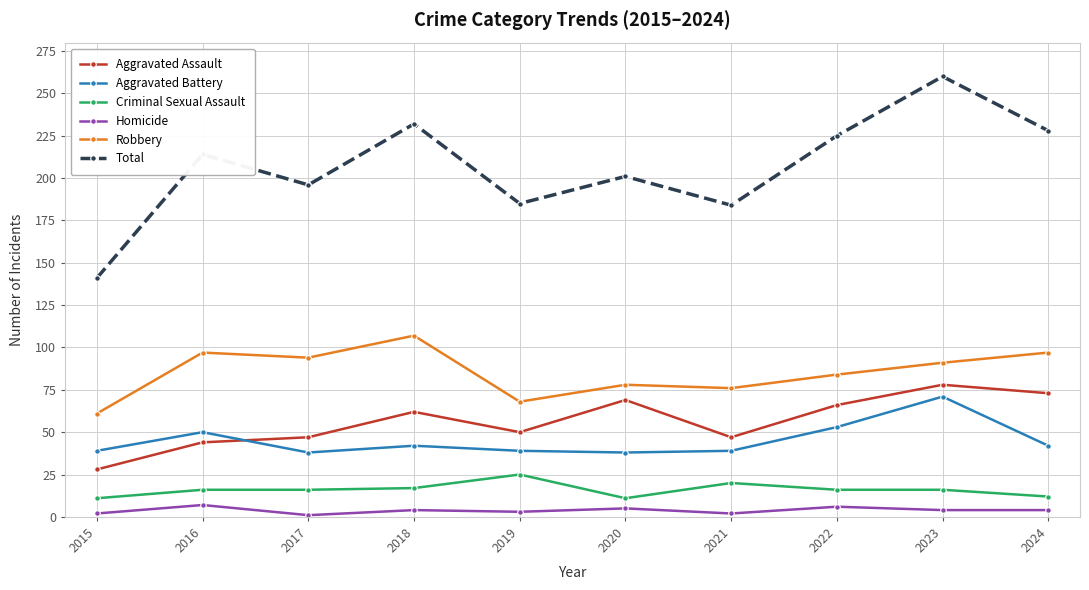

Read the Aggravated Assault value at 2020, to the nearest 10.

70